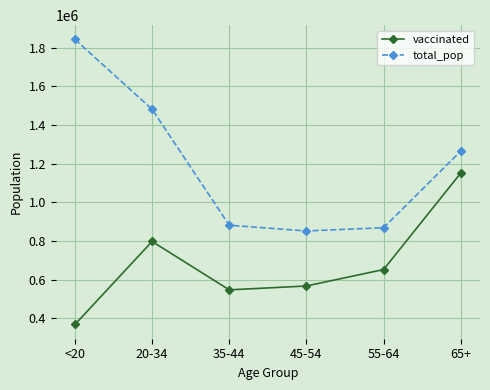

True or false: total_pop has more than 2 points higher than both neighbors.

False